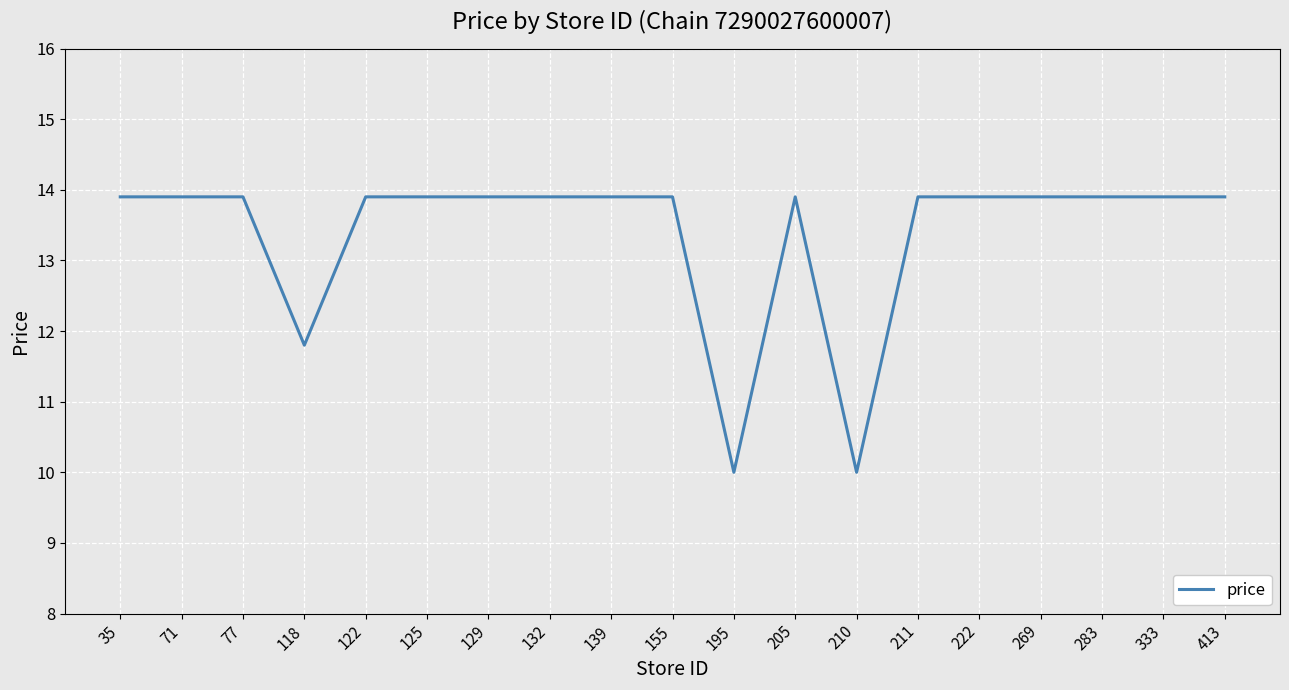

Where is the data nearest to the value 11?

118